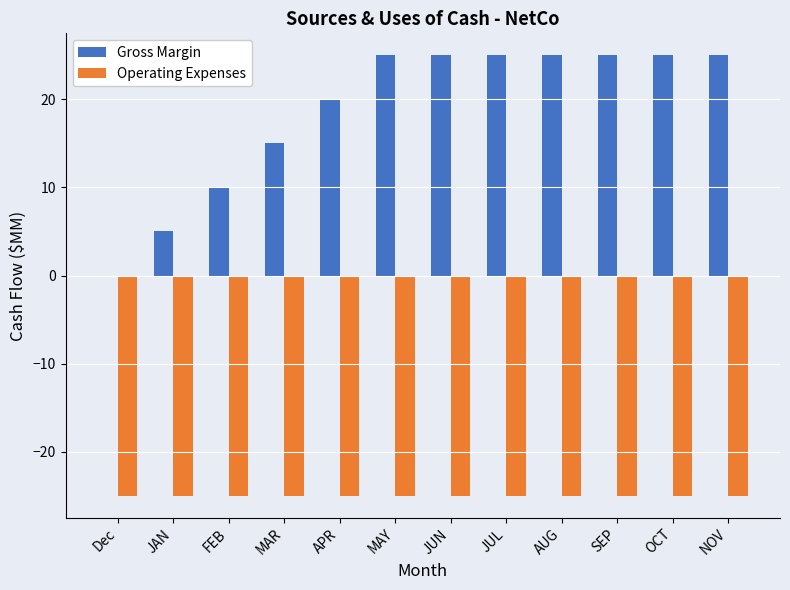

Is the value of Operating Expenses at JUN greater than the value of Gross Margin at APR?

No